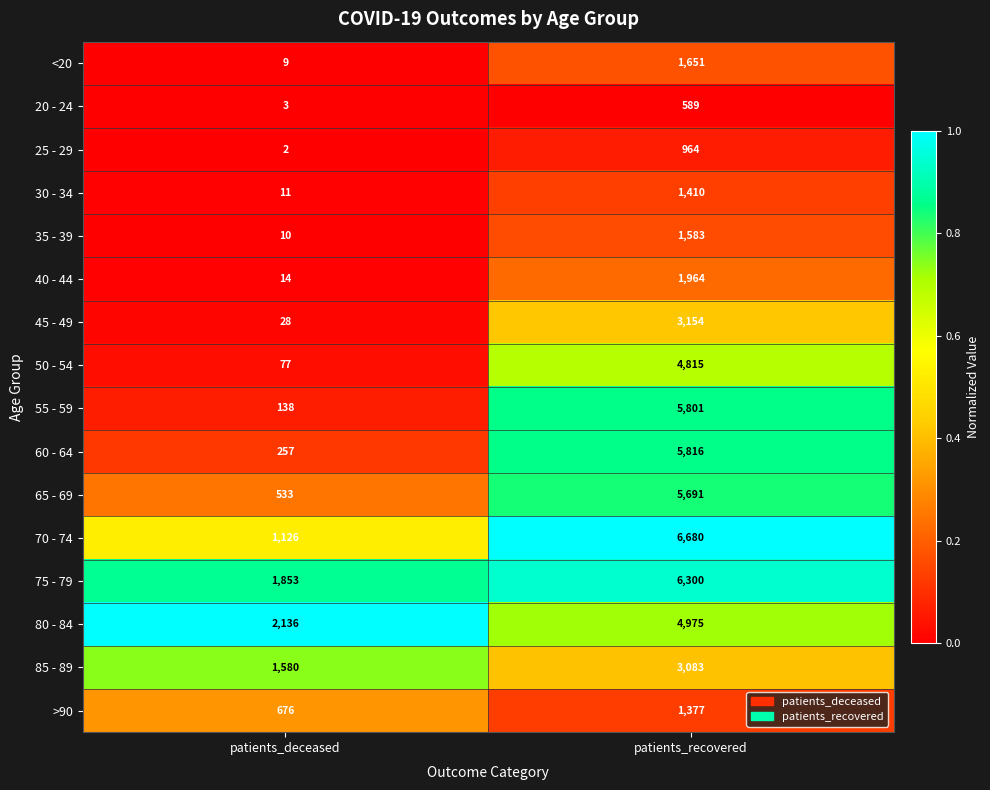

Is it true that 25 - 29 equals 2 at patients_deceased?

True